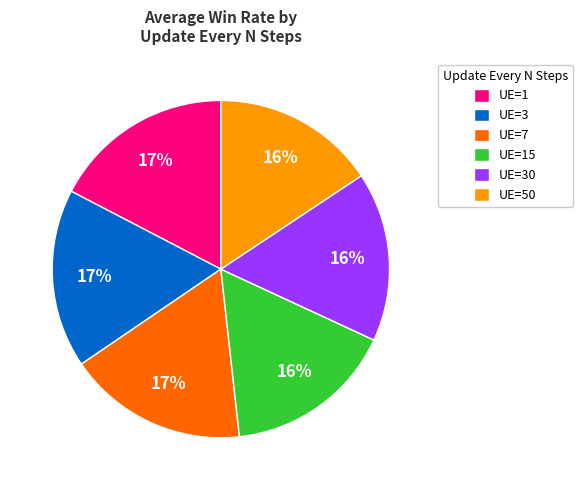

Is the sum of UE=50 and UE=15 greater than half?

No